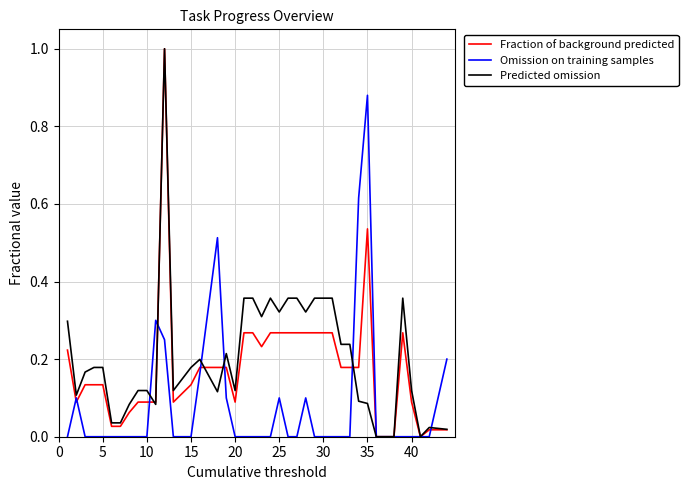

What is the greatest value displayed?

1.0